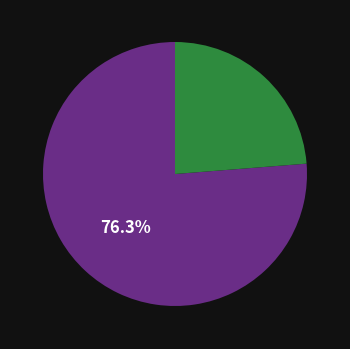

Does any single category account for the majority?

Yes